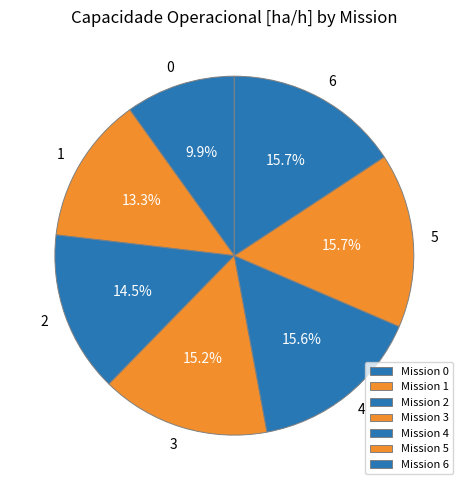

Combined, what portion of the pie is 3 and 1?

28.5%